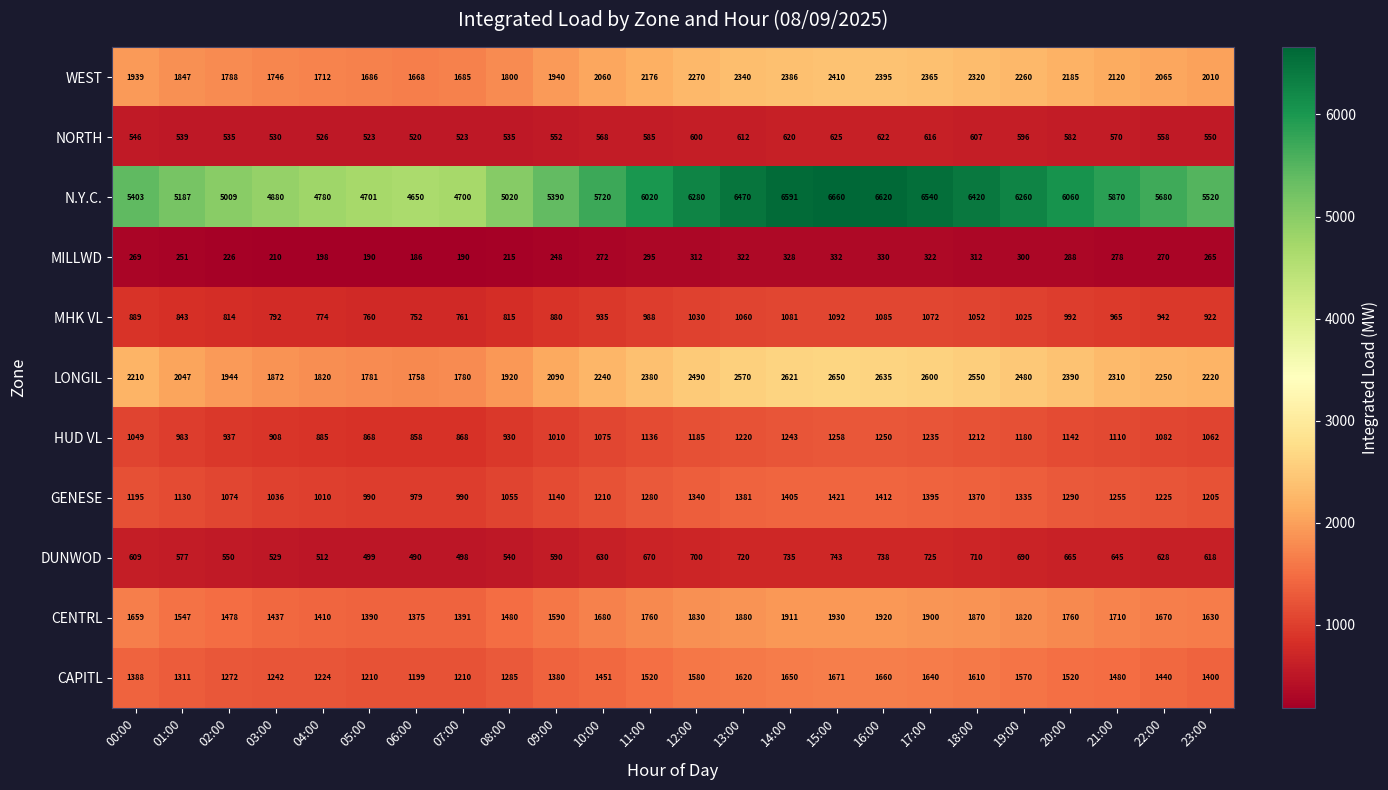

The value of WEST at 22:00 is 590. True or false?

False